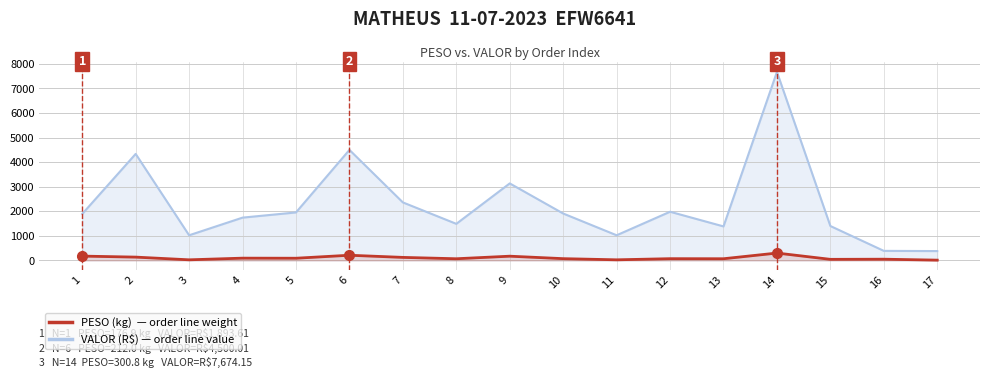

Reading left to right, transcribe all the data shown in this chart.

VALOR: 1893.6	4336.8	1024.7	1743.0	1954.4	4500.0	2362.6	1490.0	3135.9	1910.5	1024.7	1982.6	1385.5	7674.1	1401.3	389.7	381.5
PESO: 176.9	135.8	25.9	93.5	90.2	212.0	124.3	69.2	173.3	73.0	25.9	72.0	69.4	300.8	45.0	50.8	12.9